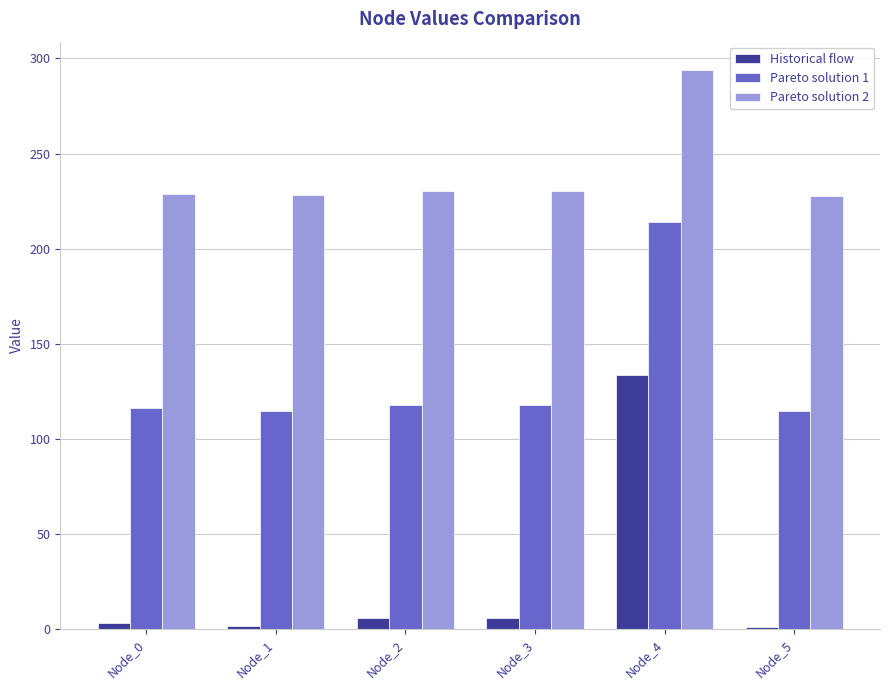

Which category has the highest value across all series?

Node_4